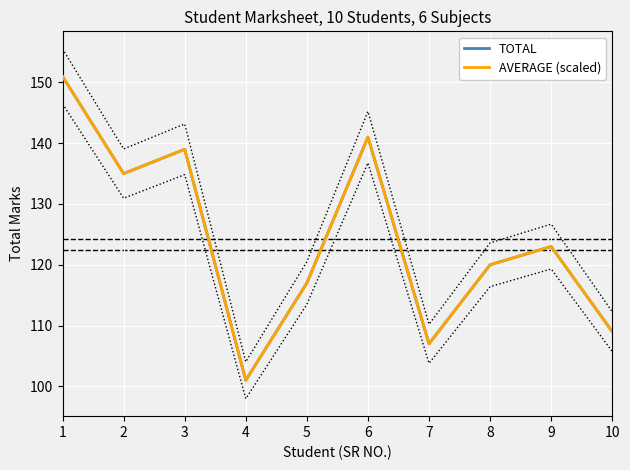

At how many categories does at least one series exceed 111?

7